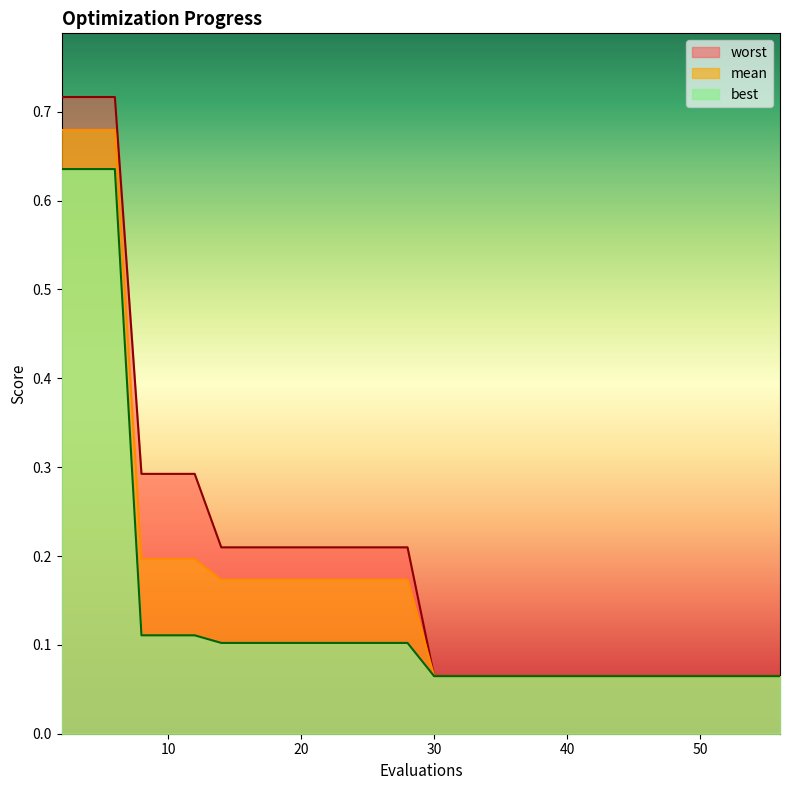

At which category does the chart reach its peak across all series?

2